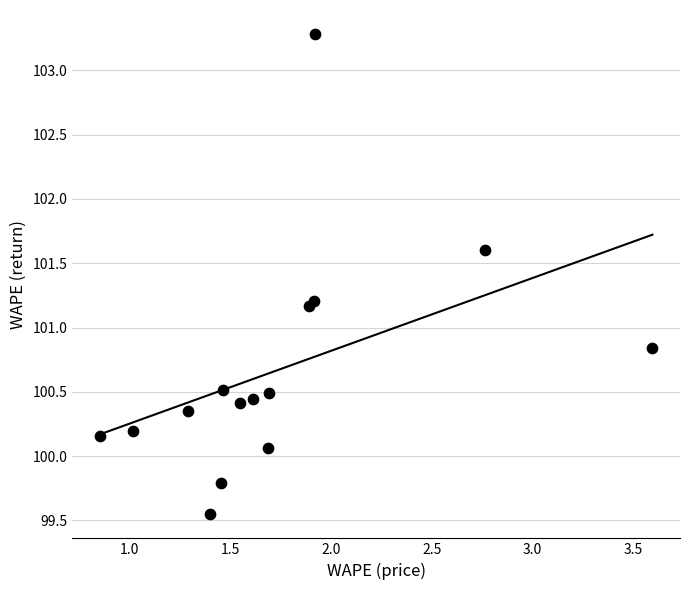

What is the range of Y values (max minus min)?

3.7